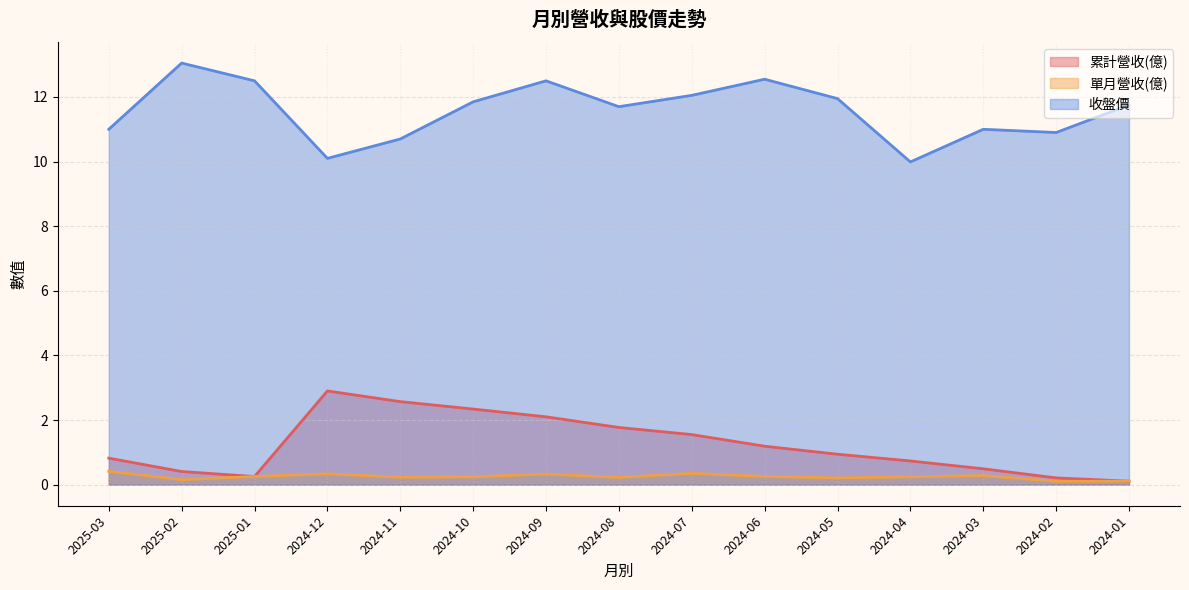

What is the value of the 單月營收(億) point at the 6th from the left?

0.2